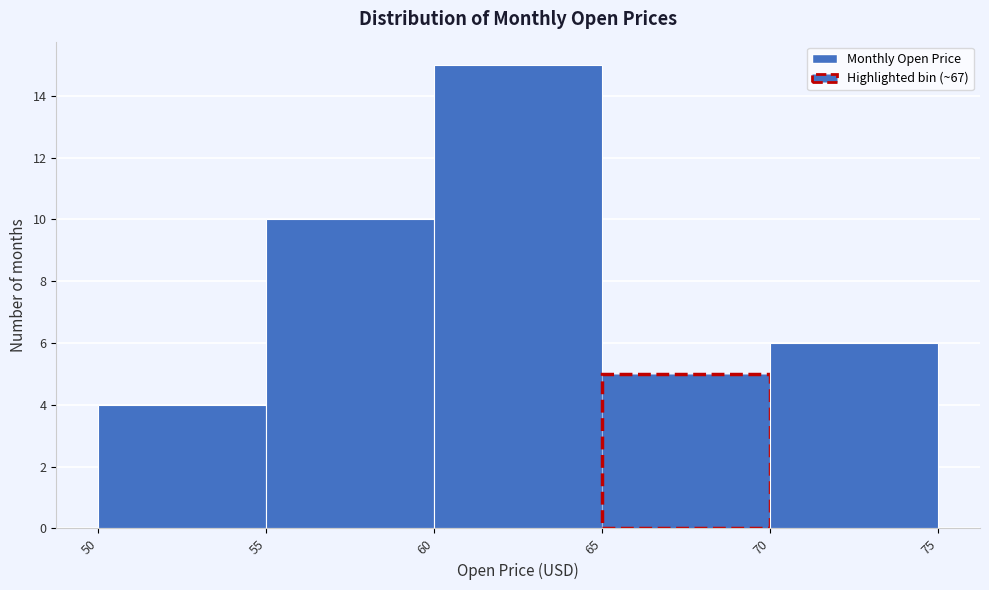

Reading left to right, list every bar in this chart as the range it spans on the x-axis followed by its height. The values are not printed on the chart, so give them approximately, as read against the axis.

50 to 55: 4
55 to 60: 10
60 to 65: 15
65 to 70: 5
70 to 75: 6